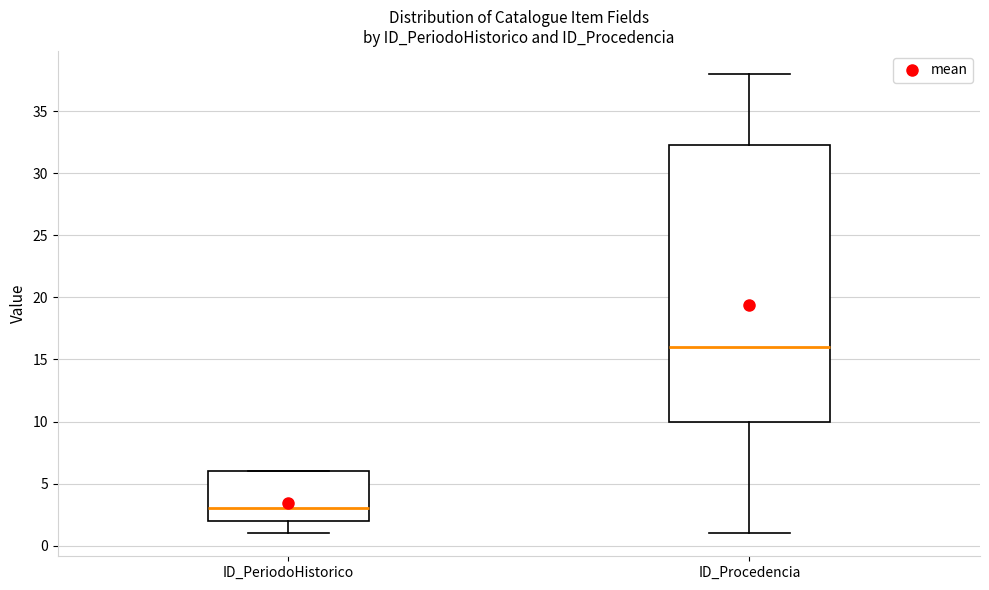

Which box's median line is the lowest?

ID_PeriodoHistorico